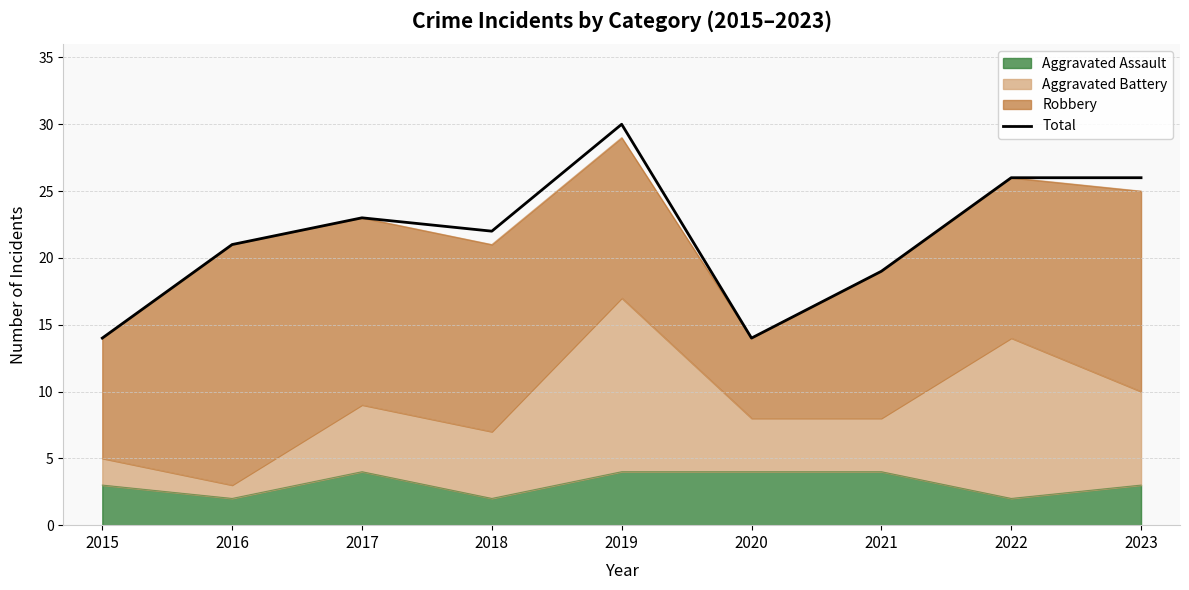

What is the ratio of the value at 2022 to the value at 2015?

1.9